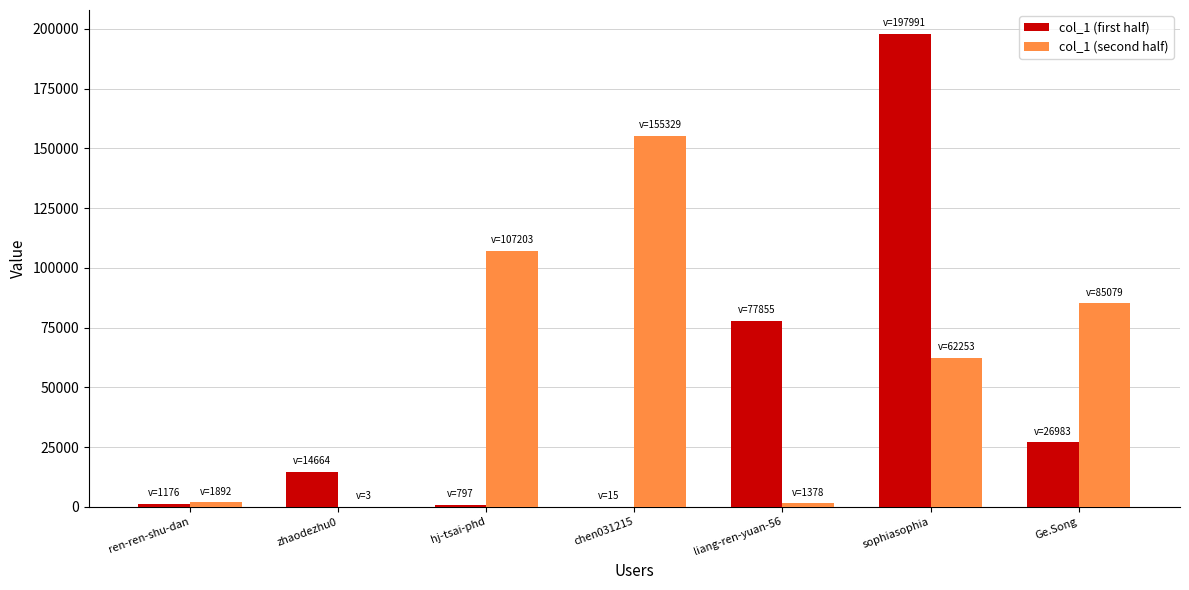

The value of col_1 (second half) at sophiasophia is 18053. True or false?

False